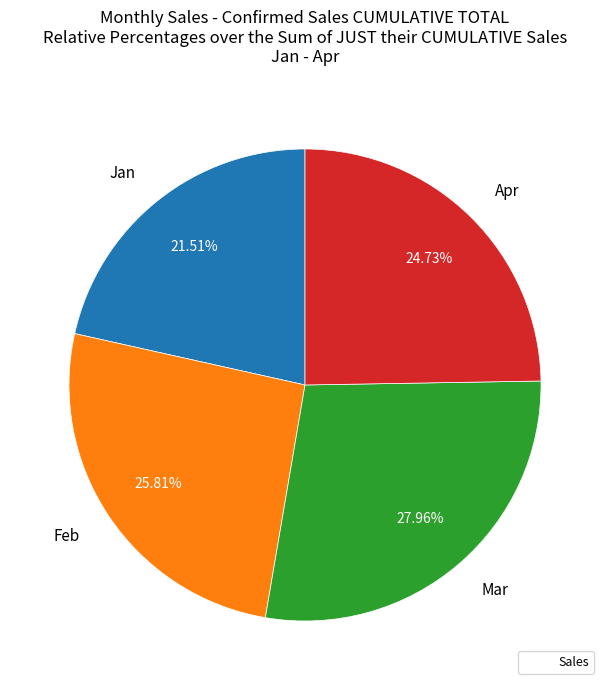

Does any single category account for the majority?

No